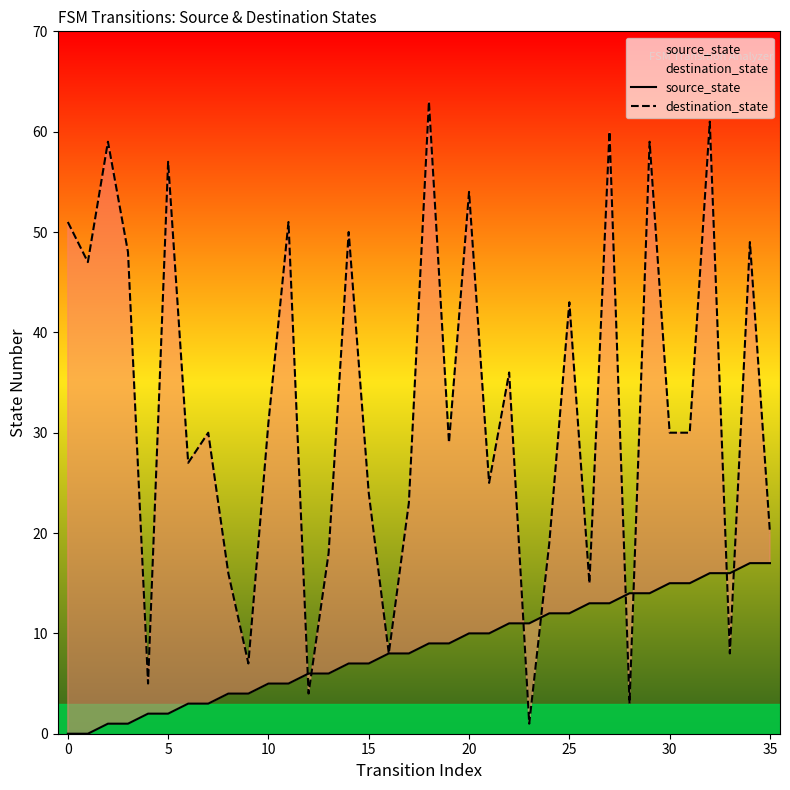

What is the difference between the destination_state values at 13 and 16?

10